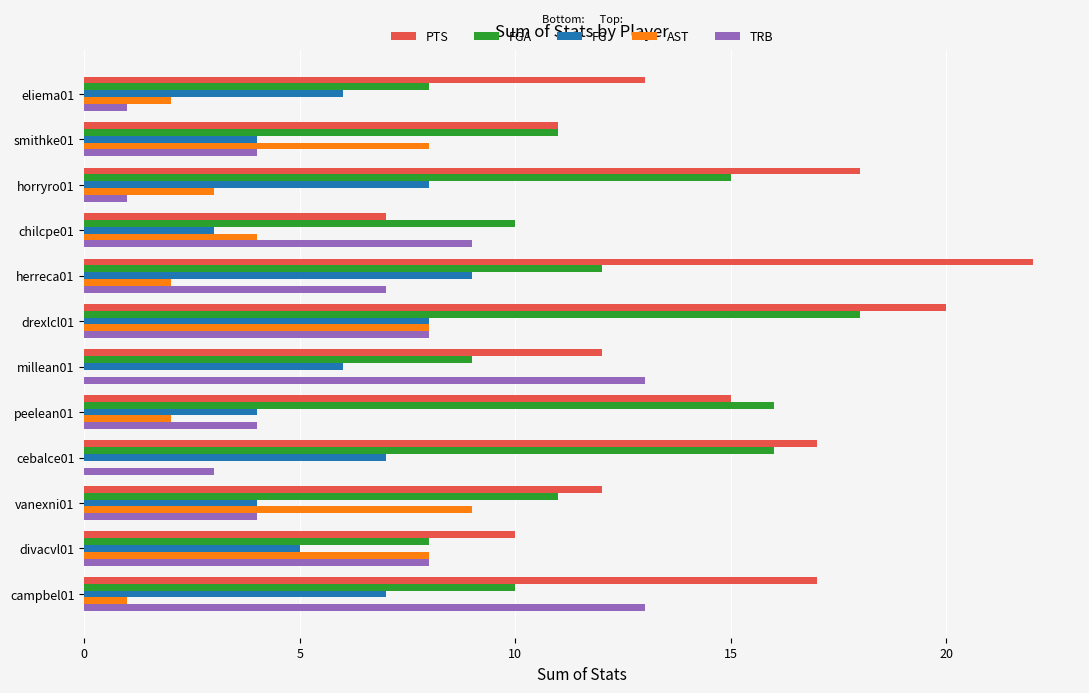

At which label does FG reach its peak?

herreca01